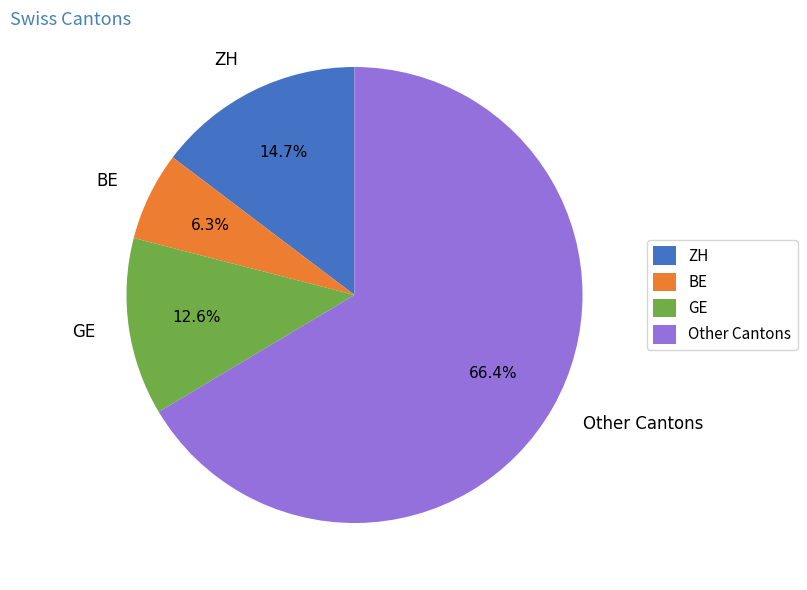

Approximately how many times larger is the value at ZH compared to GE?

1.2